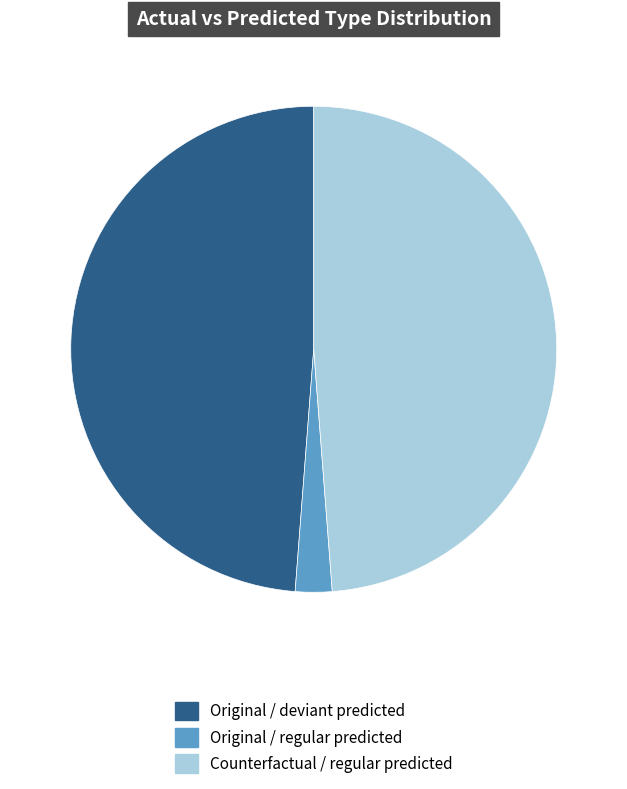

Is there any slice that represents more than half of the pie?

No